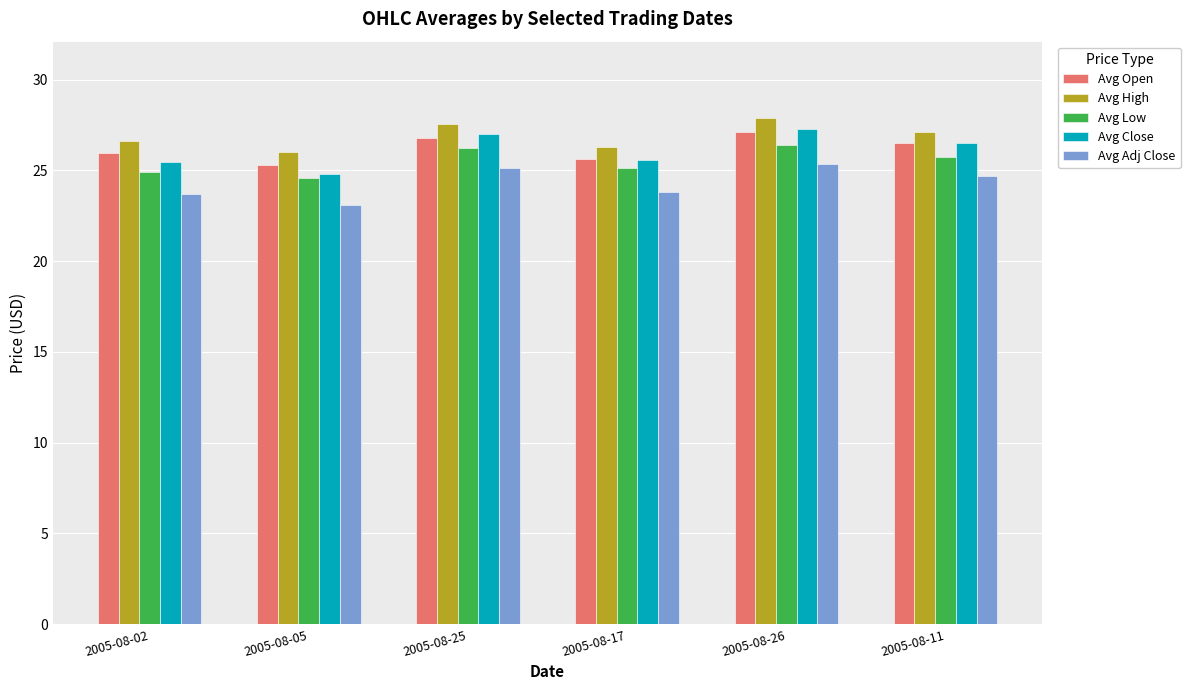

Which series has the largest range (max minus min)?

Avg Close